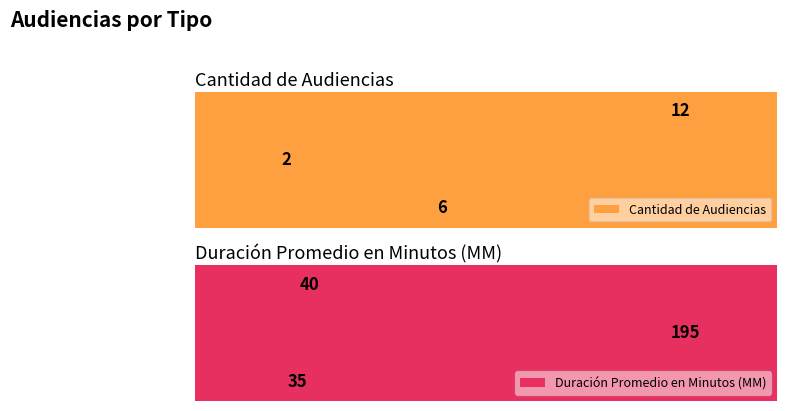

Which category has the lowest value in the Cantidad de Audiencias series?

Audiencia De Juicio